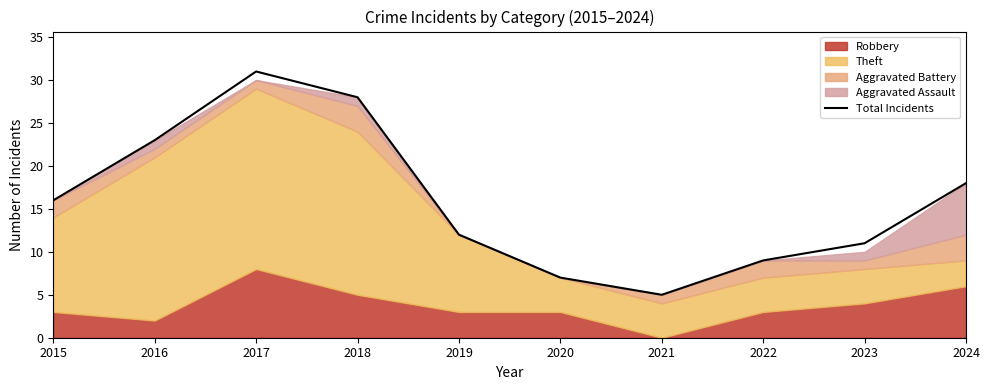

Reading left to right, transcribe all the data shown in this chart.

2015=16	2016=23	2017=31	2018=28	2019=12	2020=7	2021=5	2022=9	2023=11	2024=18